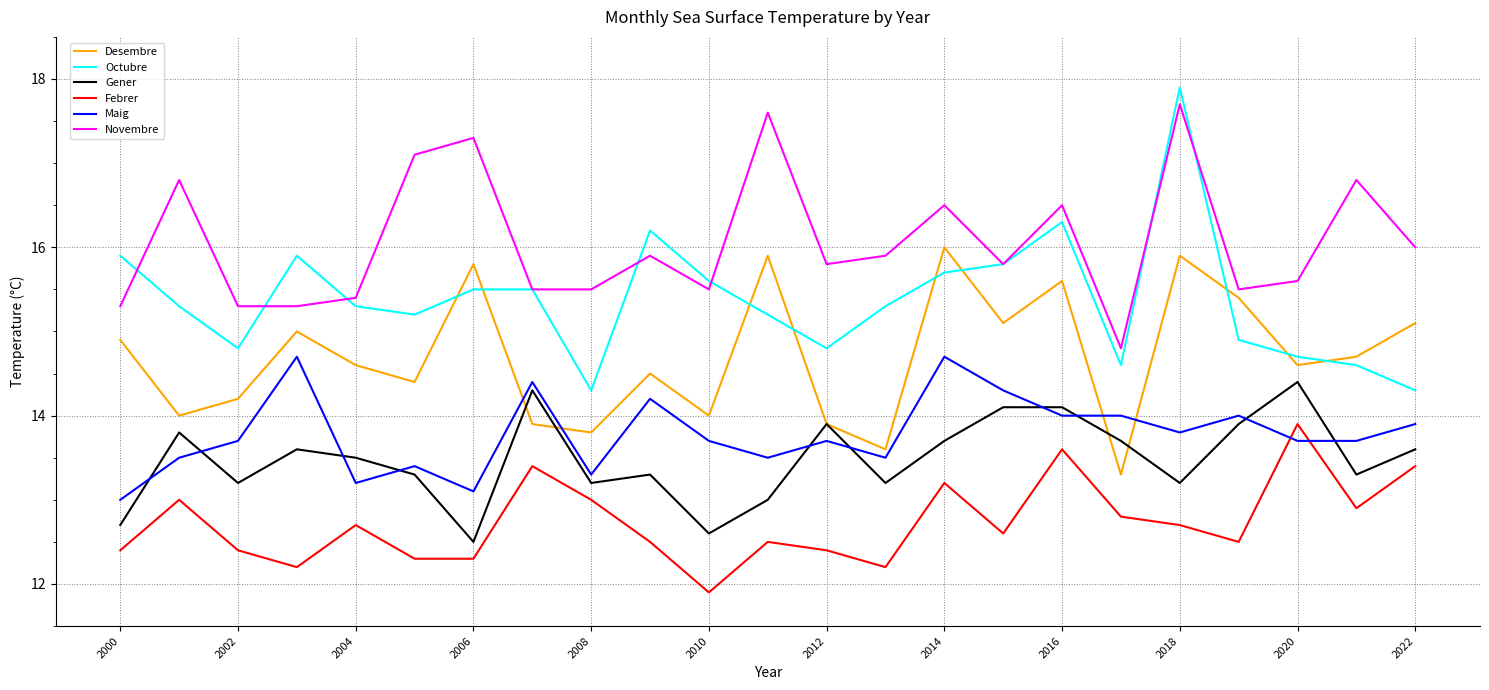

Which series has the largest total across all categories?

Novembre